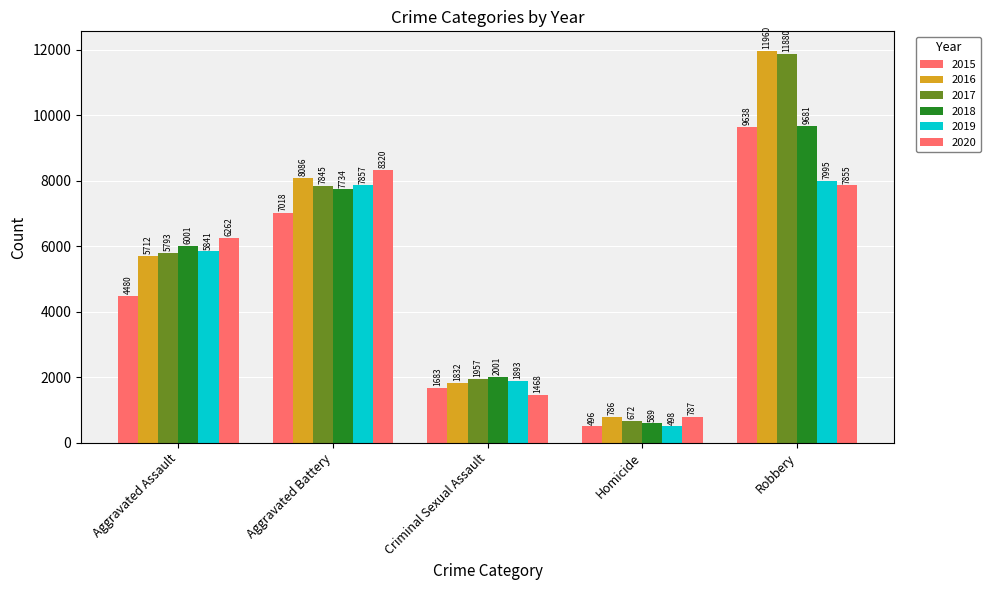

Does the chart contain stacked bars?

No